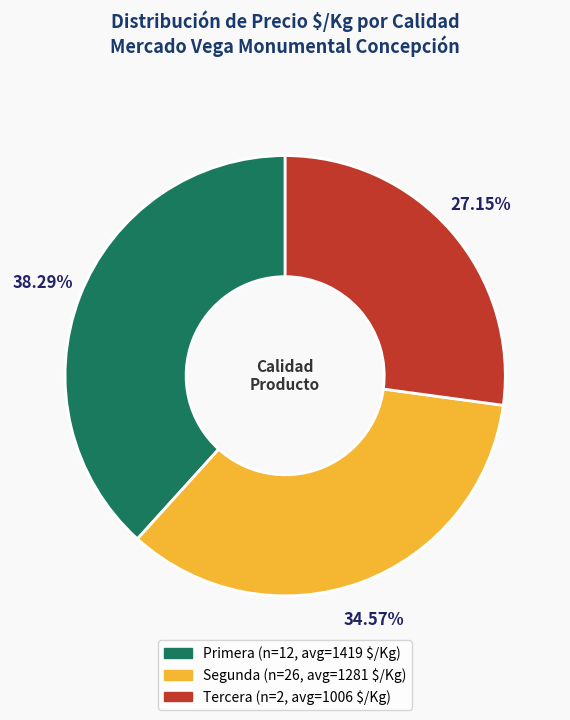

Is there a majority slice in this chart?

No